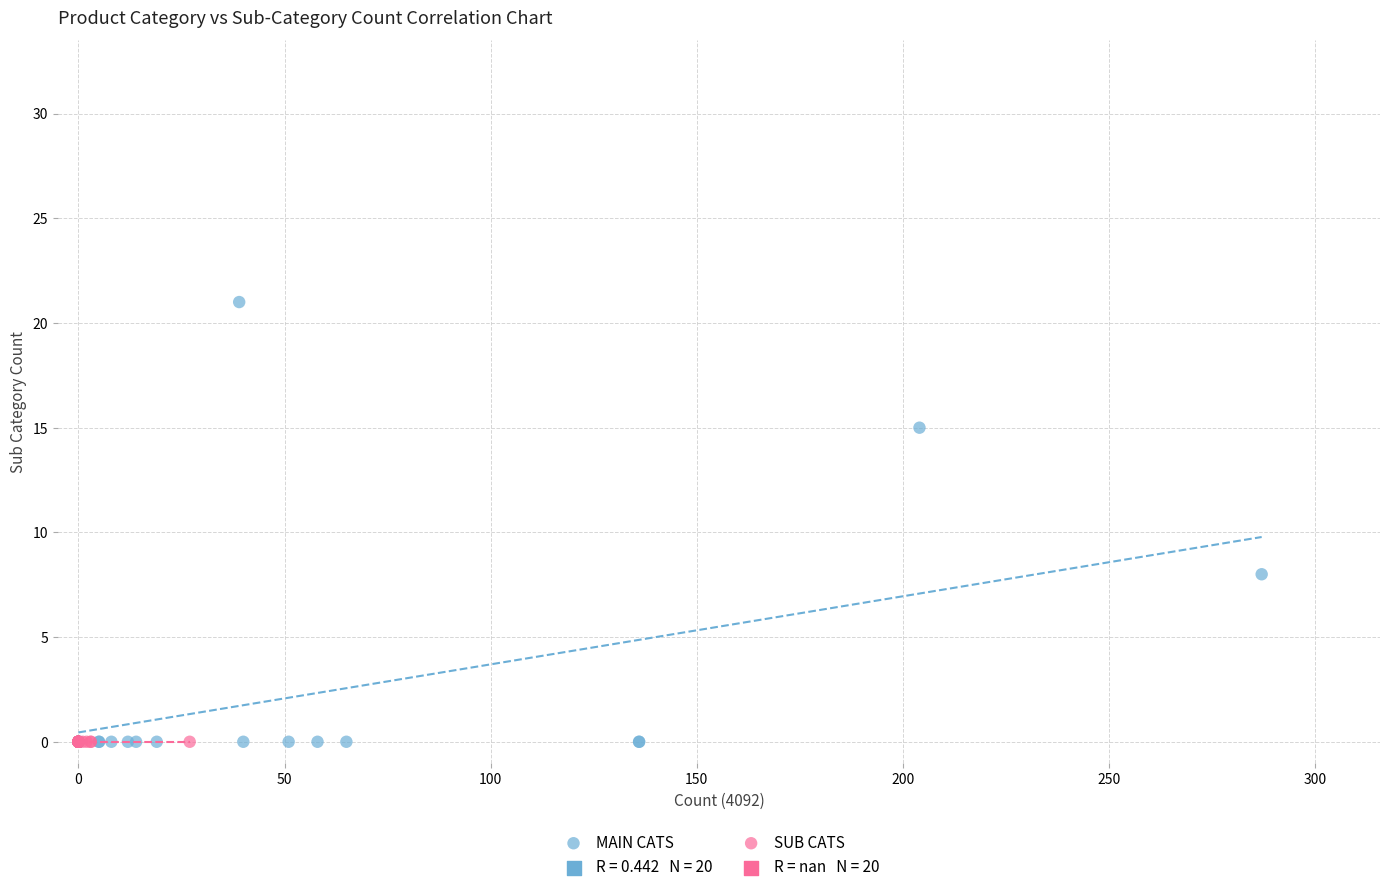

Which series reaches the maximum Y coordinate?

MAIN CATS